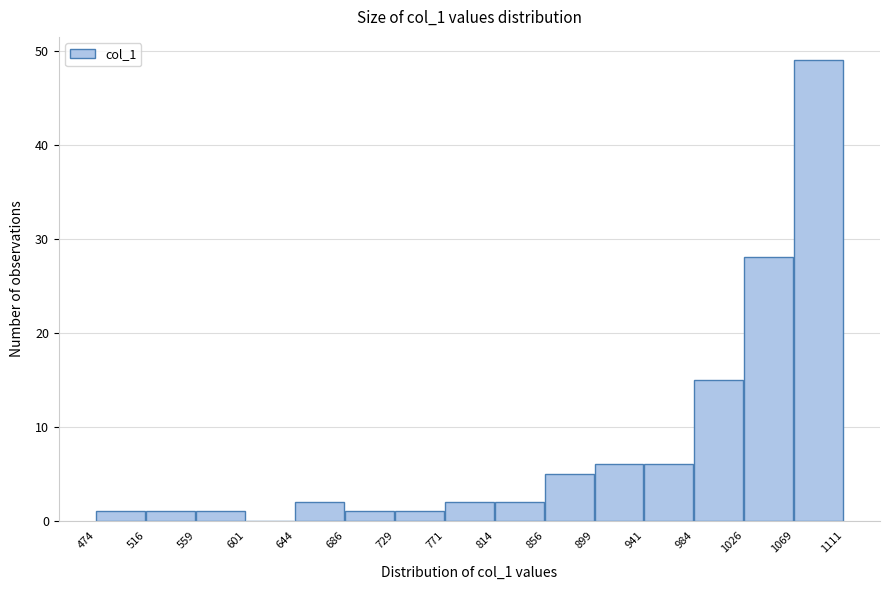

Over which range of the x-axis is the bar tallest?

1069 to 1111